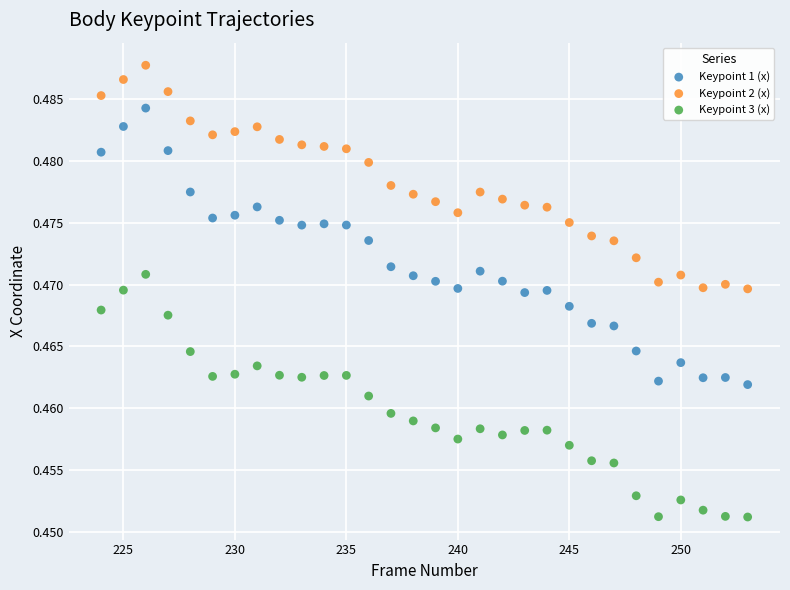

Which series reaches the minimum Y coordinate?

Keypoint 3 (x)